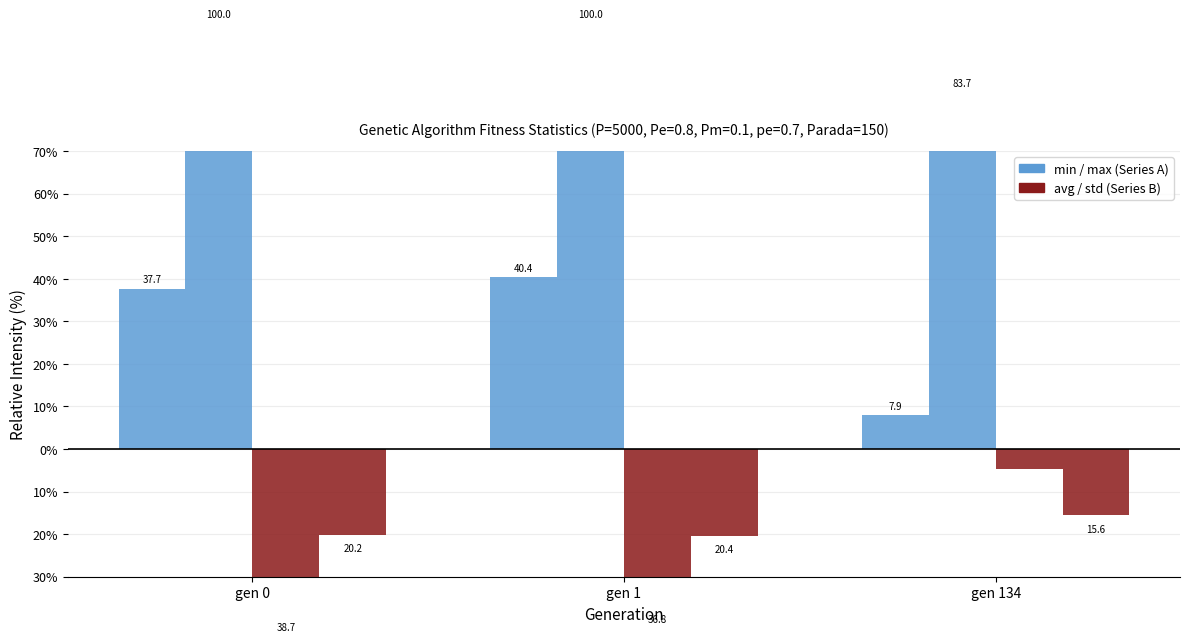

Reading left to right, extract all data points from this chart.

min (pos): gen 0=37.7	gen 1=40.4	gen 134=7.9
max (pos): gen 0=100.0	gen 1=100.0	gen 134=83.7
avg (neg): gen 0=-38.7	gen 1=-36.8	gen 134=-4.8
std (neg): gen 0=-20.2	gen 1=-20.4	gen 134=-15.6